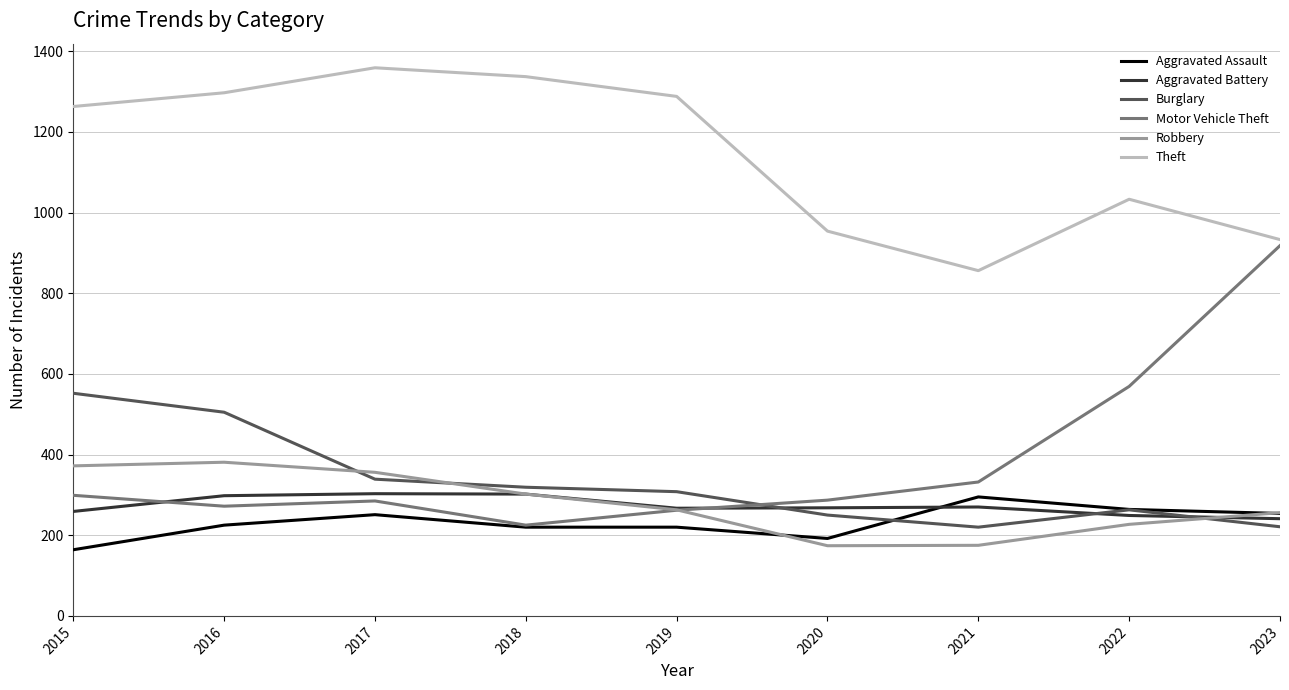

True or false: Robbery and Theft intersect in this chart.

False